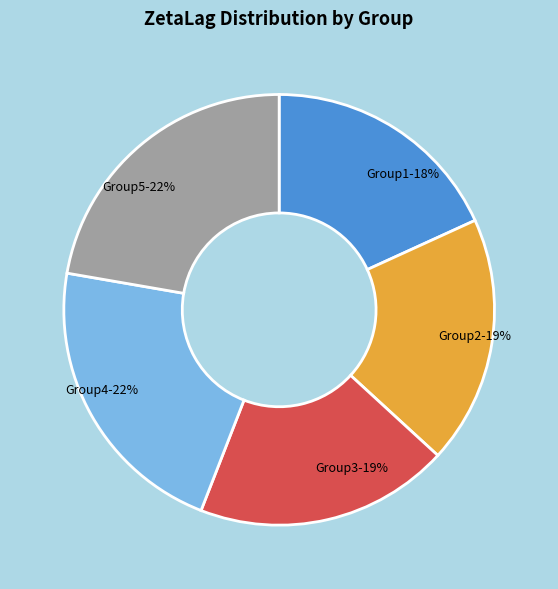

Is it true that Group3-19% is 28% of the pie?

False